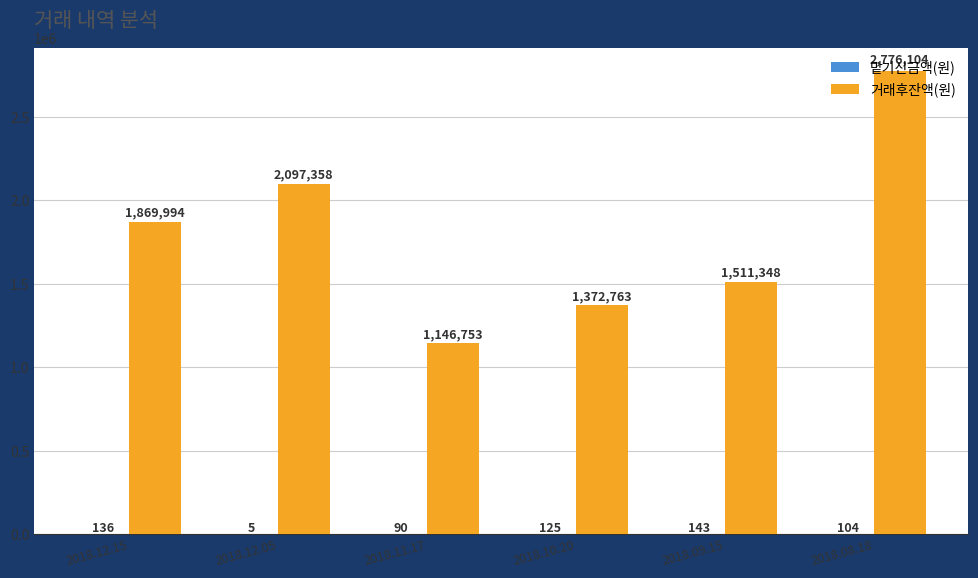

What is the sum of all 거래후잔액(원) values?

10774320